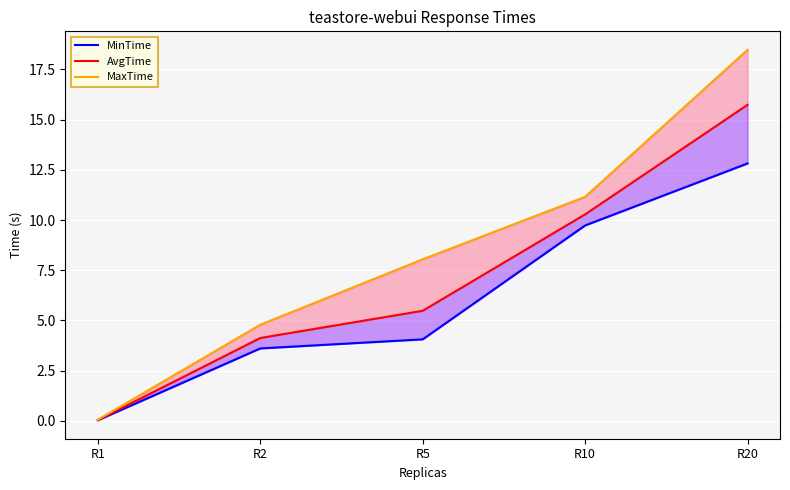

True or false: MaxTime has more than 2 points higher than both neighbors.

False